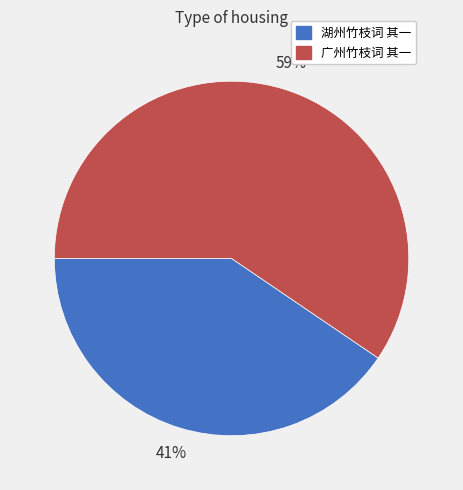

Combined, do 湖州竹枝词 其一 and 广州竹枝词 其一 account for over 50%?

Yes